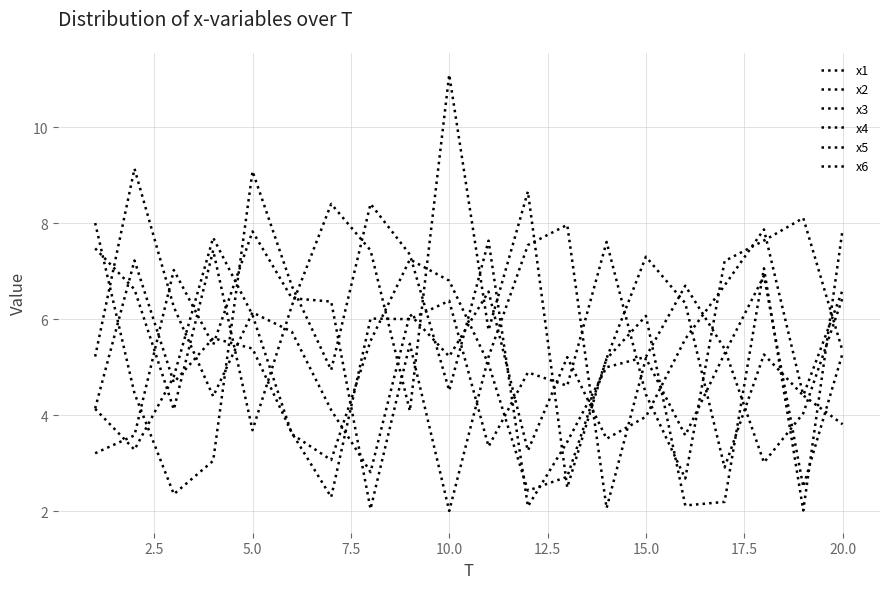

Which series has the largest total across all categories?

x4